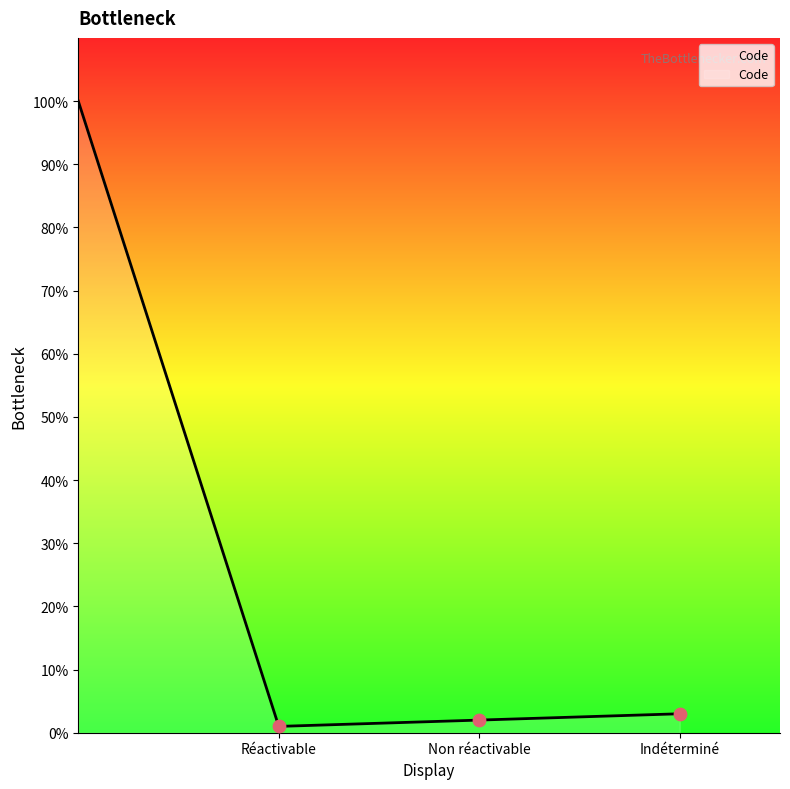

What is the difference between the maximum and minimum values?

99